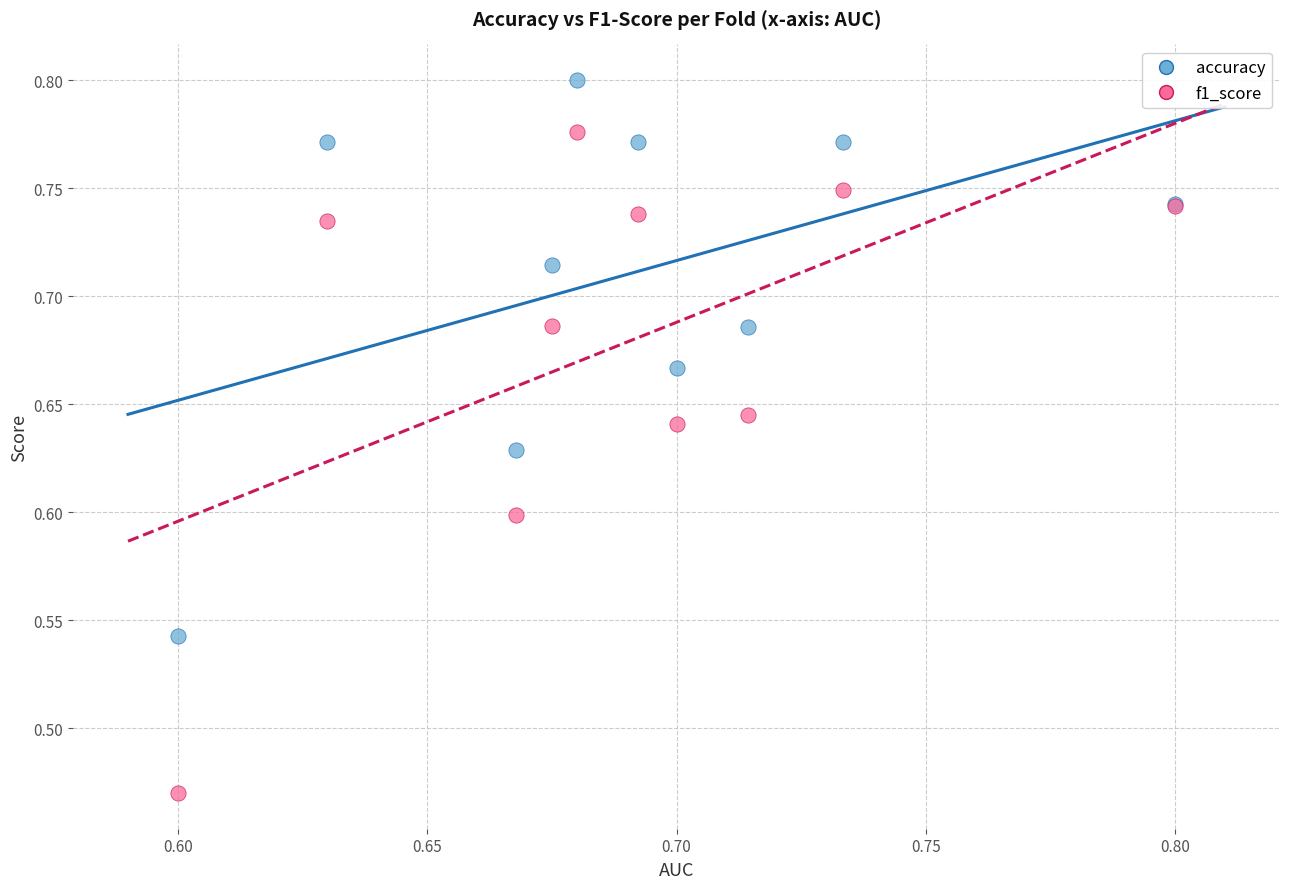

Which series has the largest Y range (max minus min)?

f1_score